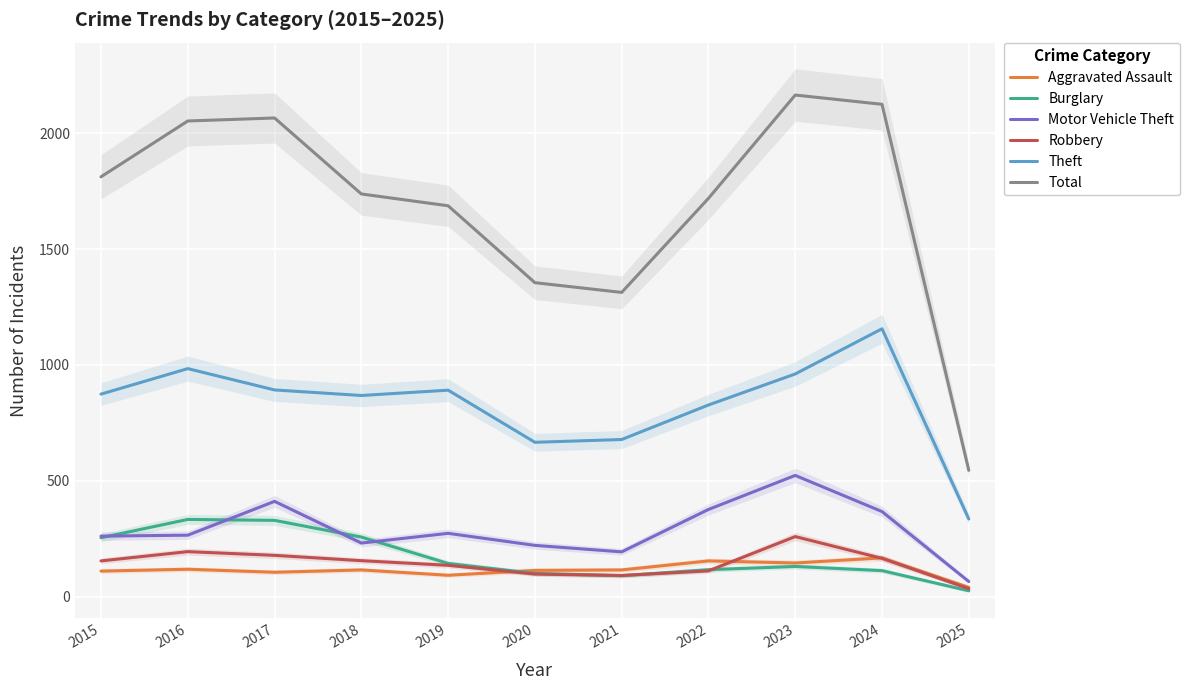

True or false: Robbery and Motor Vehicle Theft cross at least once.

False